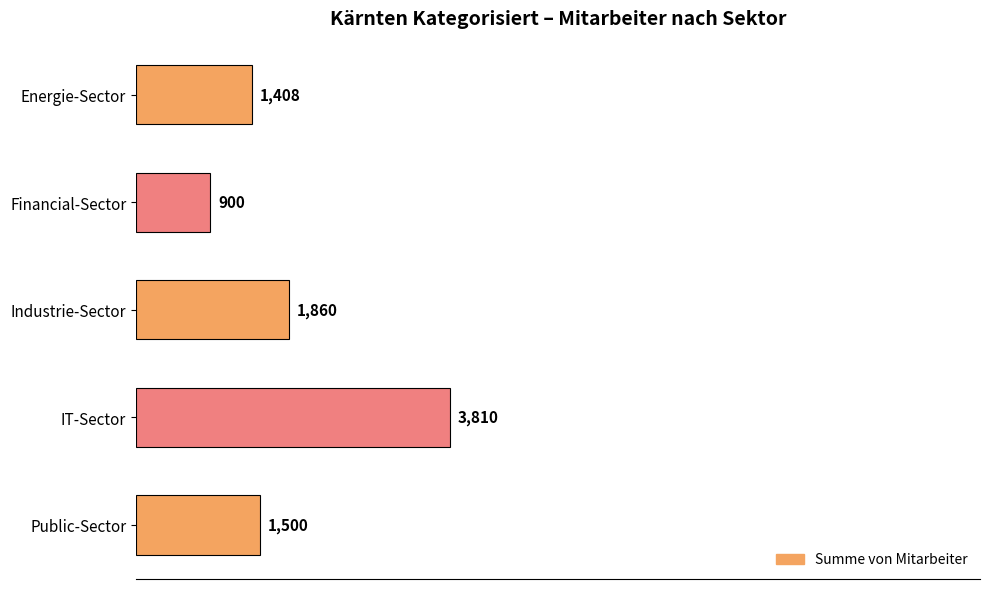

What is the difference between the maximum and minimum values?

2910